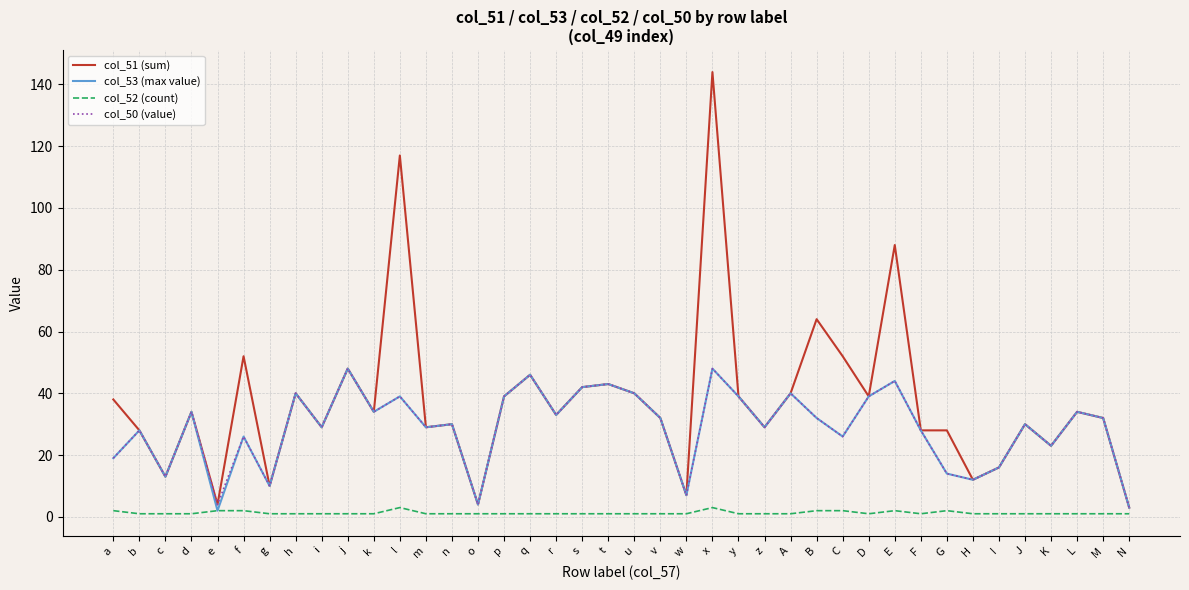

Reading right to left, what are all the values shown in this chart?

col_51 (sum): N=3	M=32	L=34	K=23	J=30	I=16	H=12	G=28	F=28	E=88	D=39	C=52	B=64	A=40	z=29	y=39	x=144	w=7	v=32	u=40	t=43	s=42	r=33	q=46	p=39	o=4	n=30	m=29	l=117	k=34	j=48	i=29	h=40	g=10	f=52	e=4	d=34	c=13	b=28	a=38
col_53 (max value): N=3	M=32	L=34	K=23	J=30	I=16	H=12	G=14	F=28	E=44	D=39	C=26	B=32	A=40	z=29	y=39	x=48	w=7	v=32	u=40	t=43	s=42	r=33	q=46	p=39	o=4	n=30	m=29	l=39	k=34	j=48	i=29	h=40	g=10	f=26	e=2	d=34	c=13	b=28	a=19
col_52 (count): N=1	M=1	L=1	K=1	J=1	I=1	H=1	G=2	F=1	E=2	D=1	C=2	B=2	A=1	z=1	y=1	x=3	w=1	v=1	u=1	t=1	s=1	r=1	q=1	p=1	o=1	n=1	m=1	l=3	k=1	j=1	i=1	h=1	g=1	f=2	e=2	d=1	c=1	b=1	a=2
col_50 (value): N=3	M=32	L=34	K=23	J=30	I=16	H=12	G=14	F=28	E=44	D=39	C=26	B=32	A=40	z=29	y=39	x=48	w=7	v=32	u=40	t=43	s=42	r=33	q=46	p=39	o=4	n=30	m=29	l=39	k=34	j=48	i=29	h=40	g=10	f=26	e=4	d=34	c=13	b=28	a=19